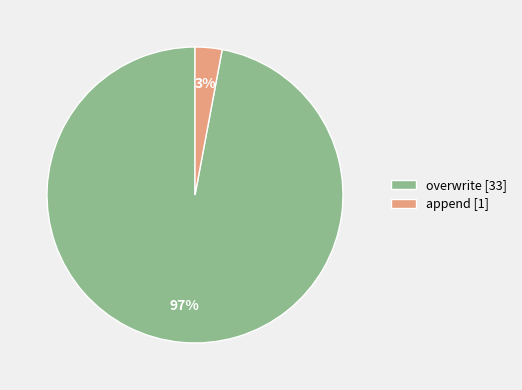

Is it true that overwrite is 97% of the pie?

True